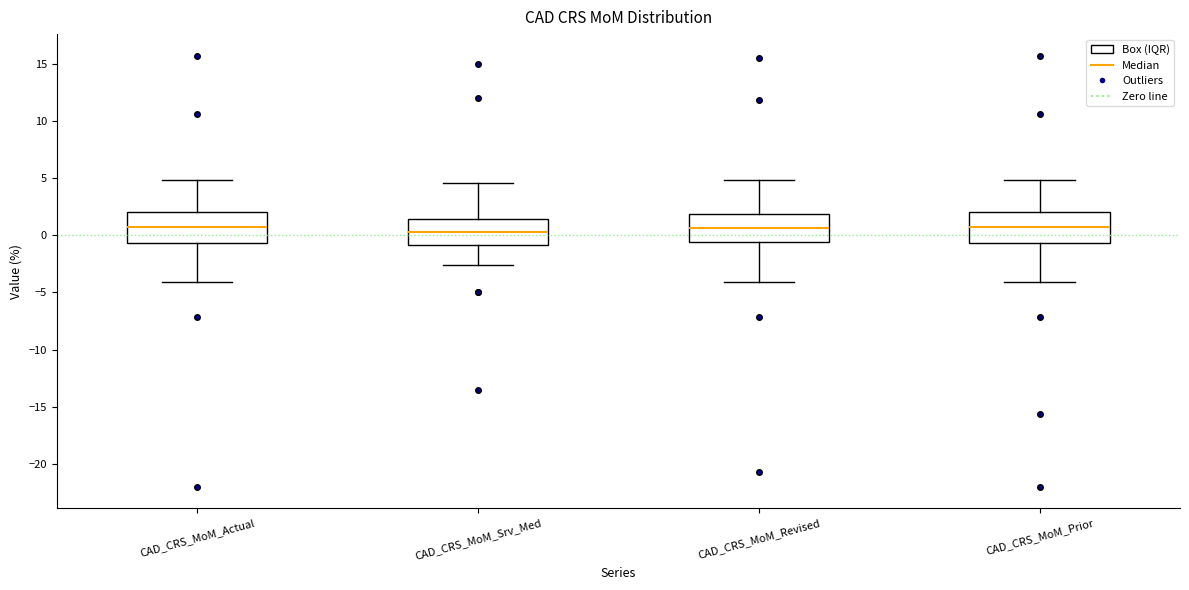

Where does the upper whisker of the box for CAD_CRS_MoM_Srv_Med end on the y-axis? The values are not printed on the chart, so give them approximately, as read against the axis.

4.5